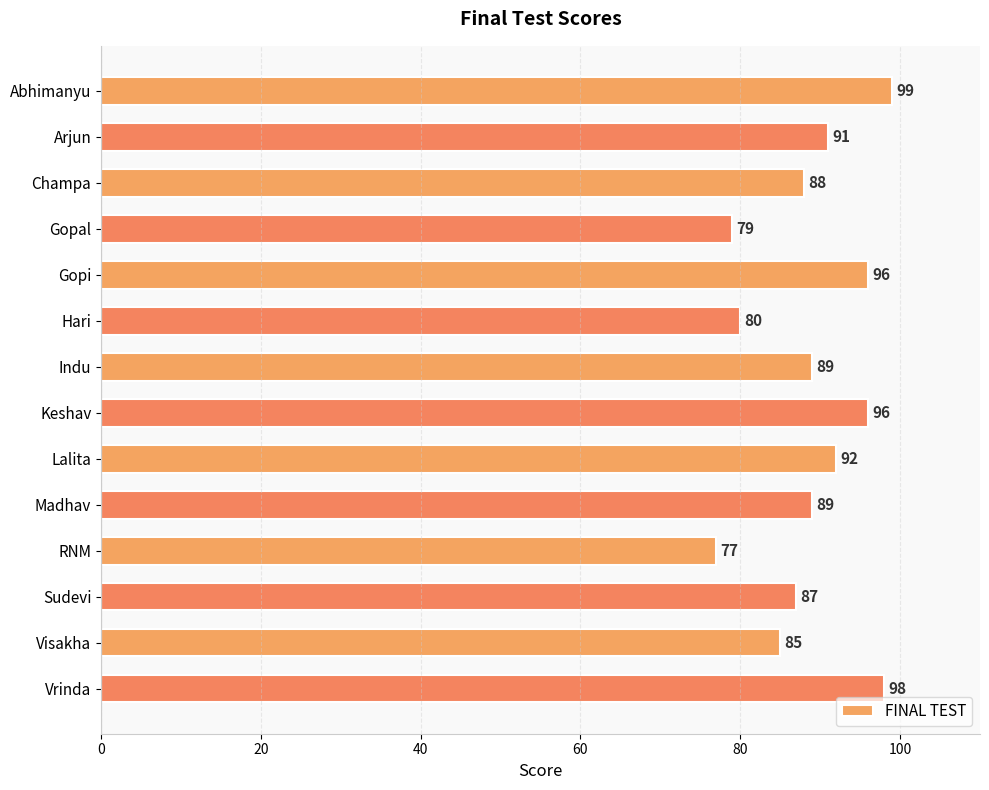

At which category does the chart reach its minimum across all series?

RNM